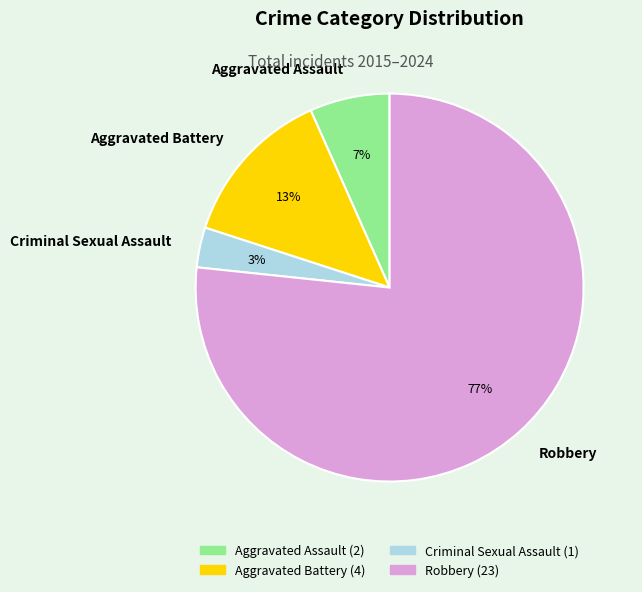

Is the sum of Criminal Sexual Assault and Aggravated Battery greater than half?

No